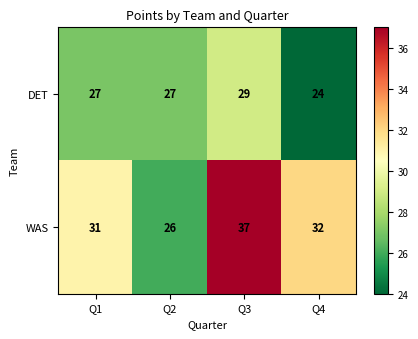

The value of DET at Q4 is 24. True or false?

True